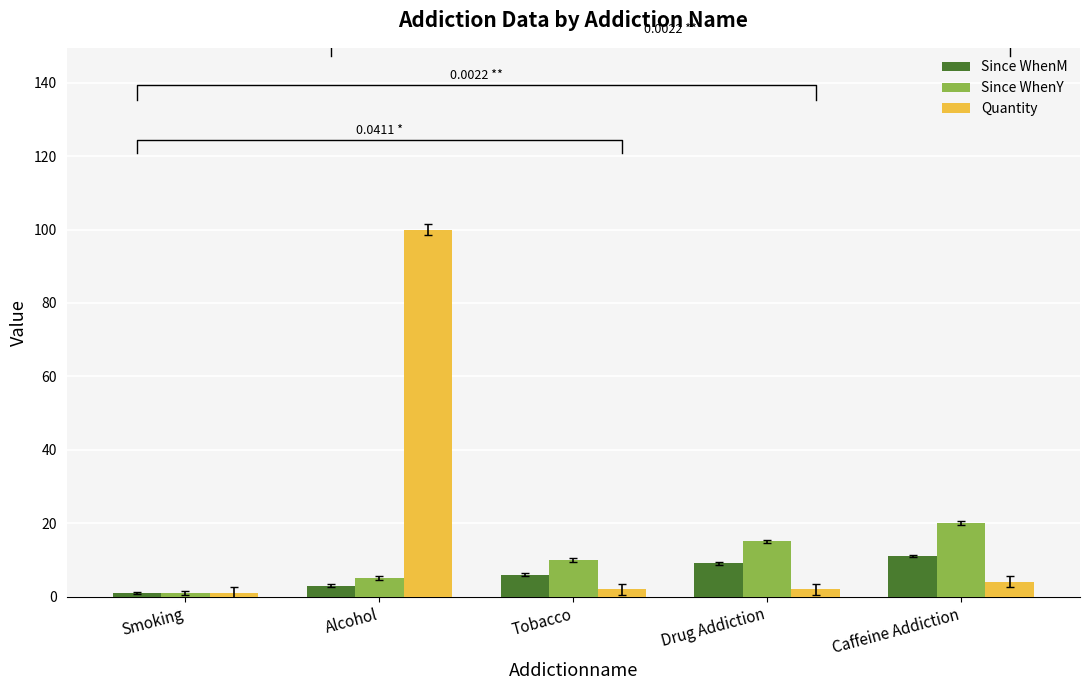

The value of Since WhenM at Alcohol is 3. True or false?

True